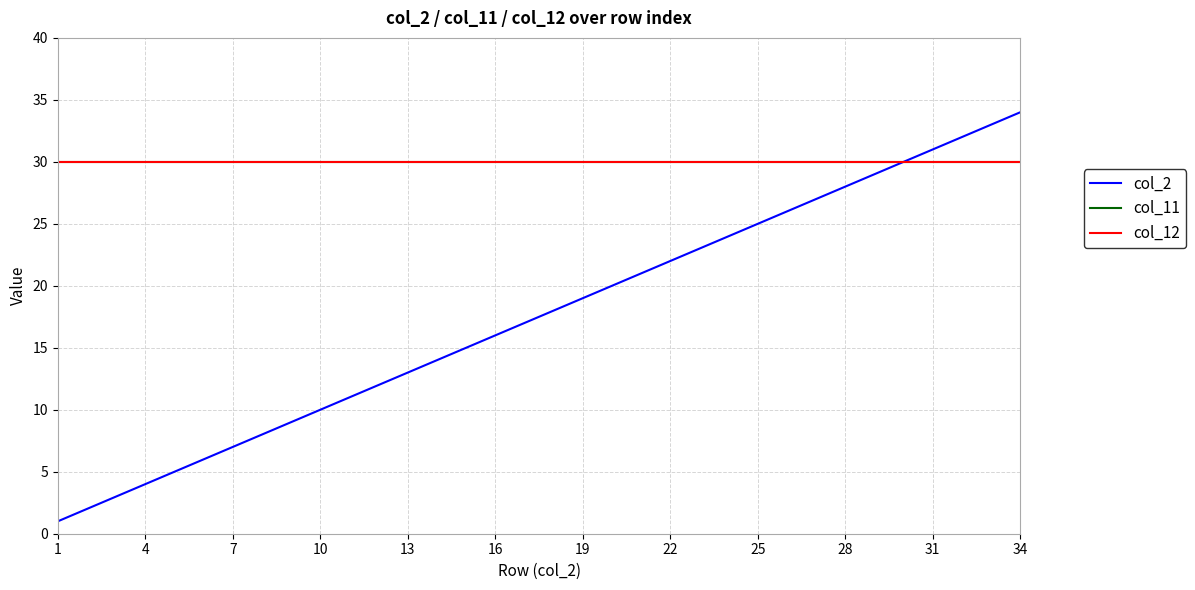

Rank the series by their maximum value, from highest to lowest.

col_2, col_11, col_12